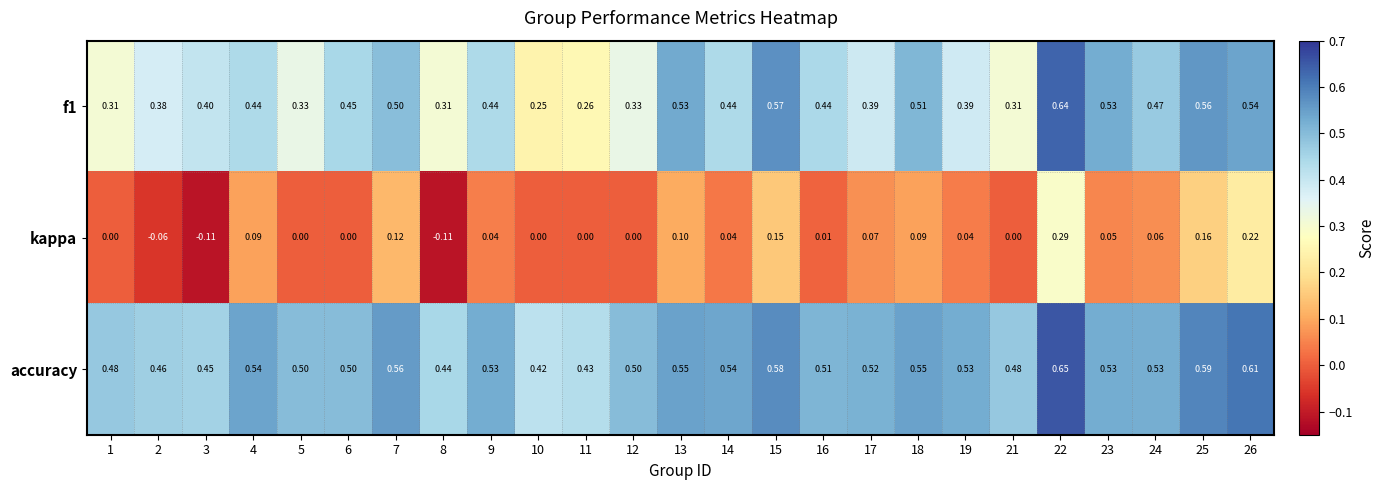

At how many categories does at least one series exceed 0?

25